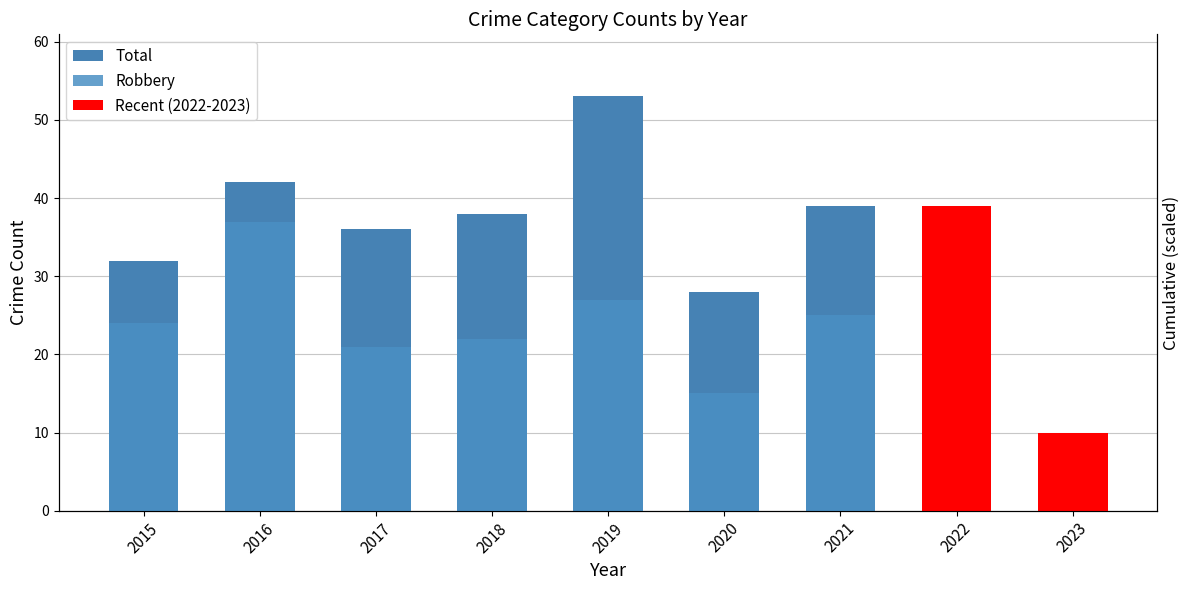

What is the sum of the Total values at 2016 and 2023?

52